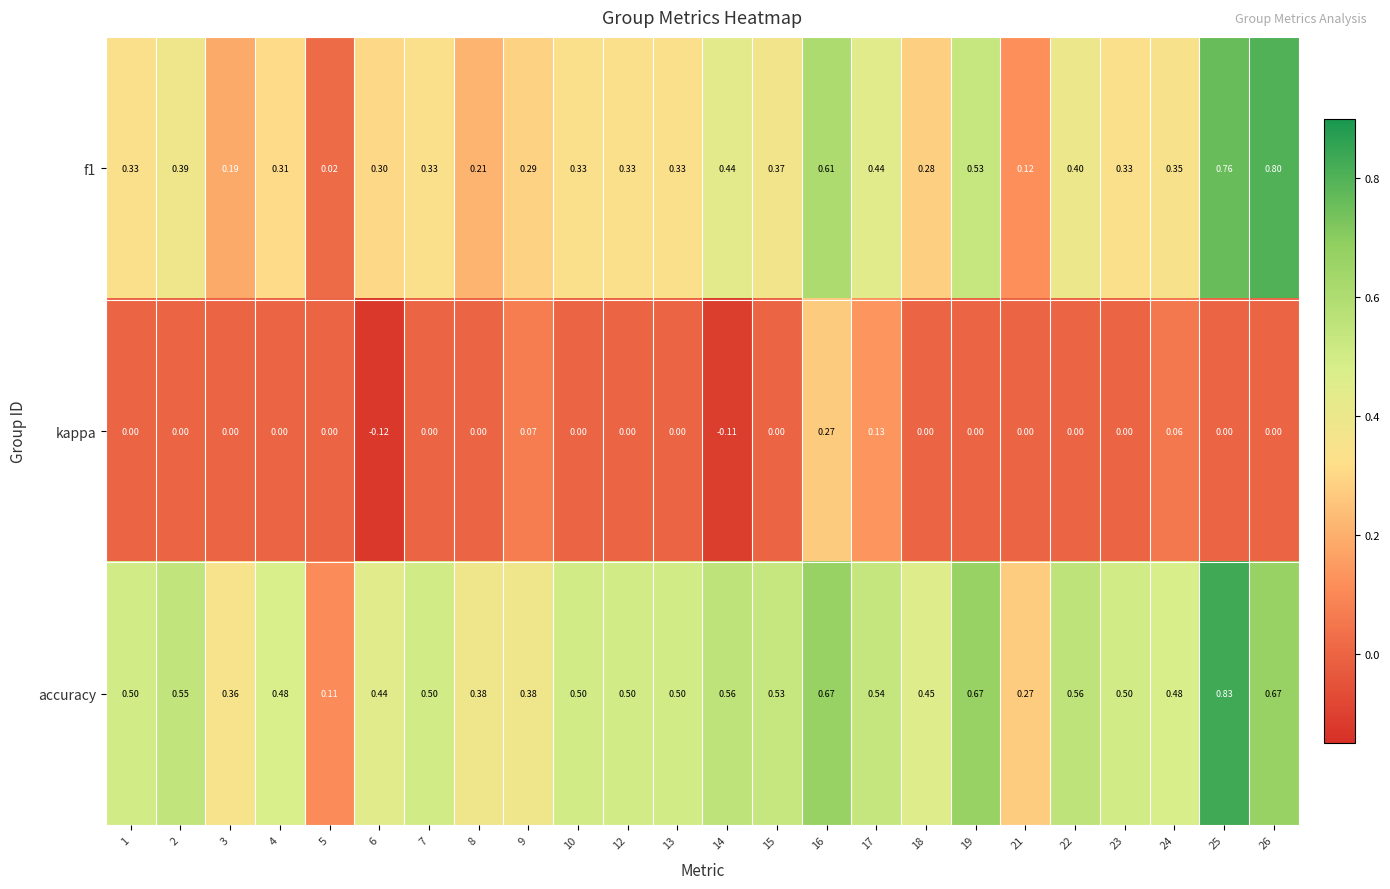

Is the value of accuracy at 24 greater than the value of f1 at 6?

Yes